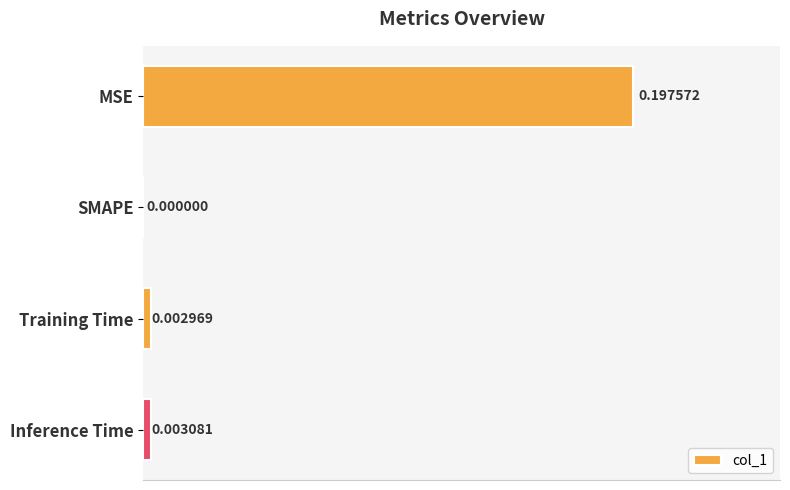

Does the chart contain stacked bars?

No